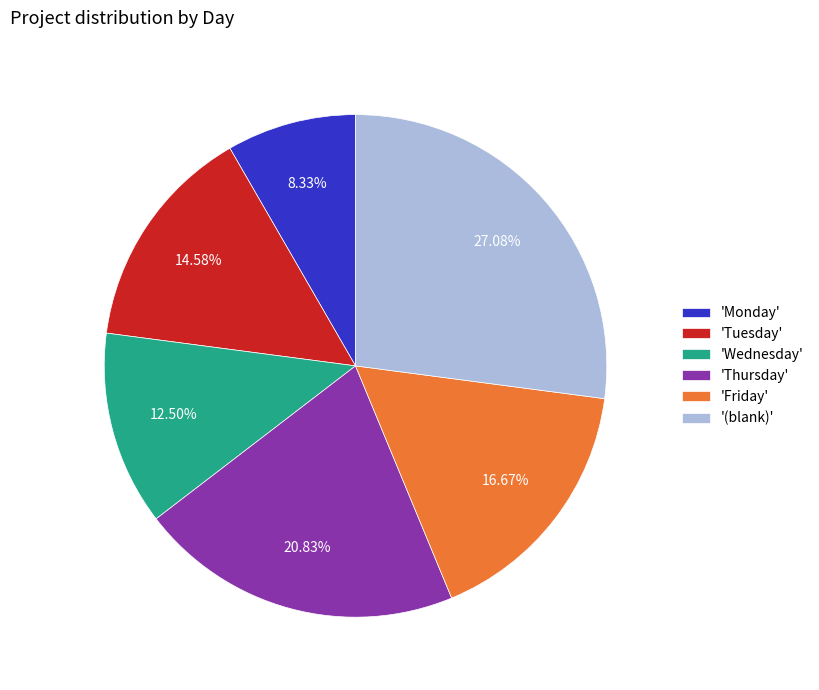

What is the smallest slice in the pie chart?

'Monday'